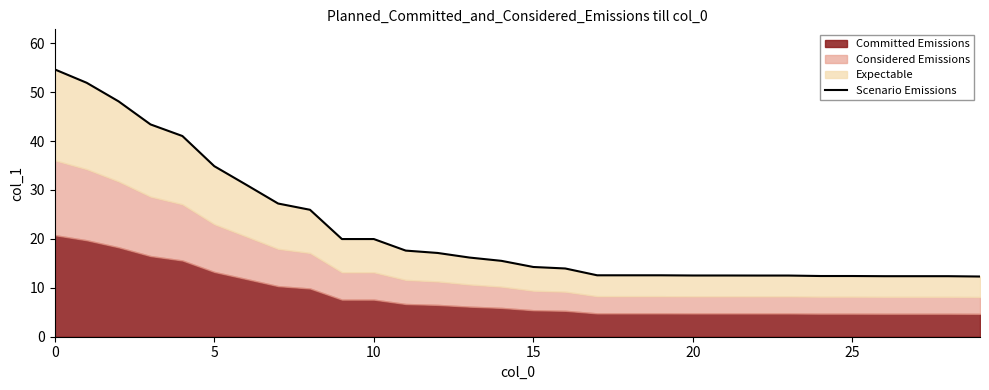

What is the change in value from 15 to 24?

-1.8